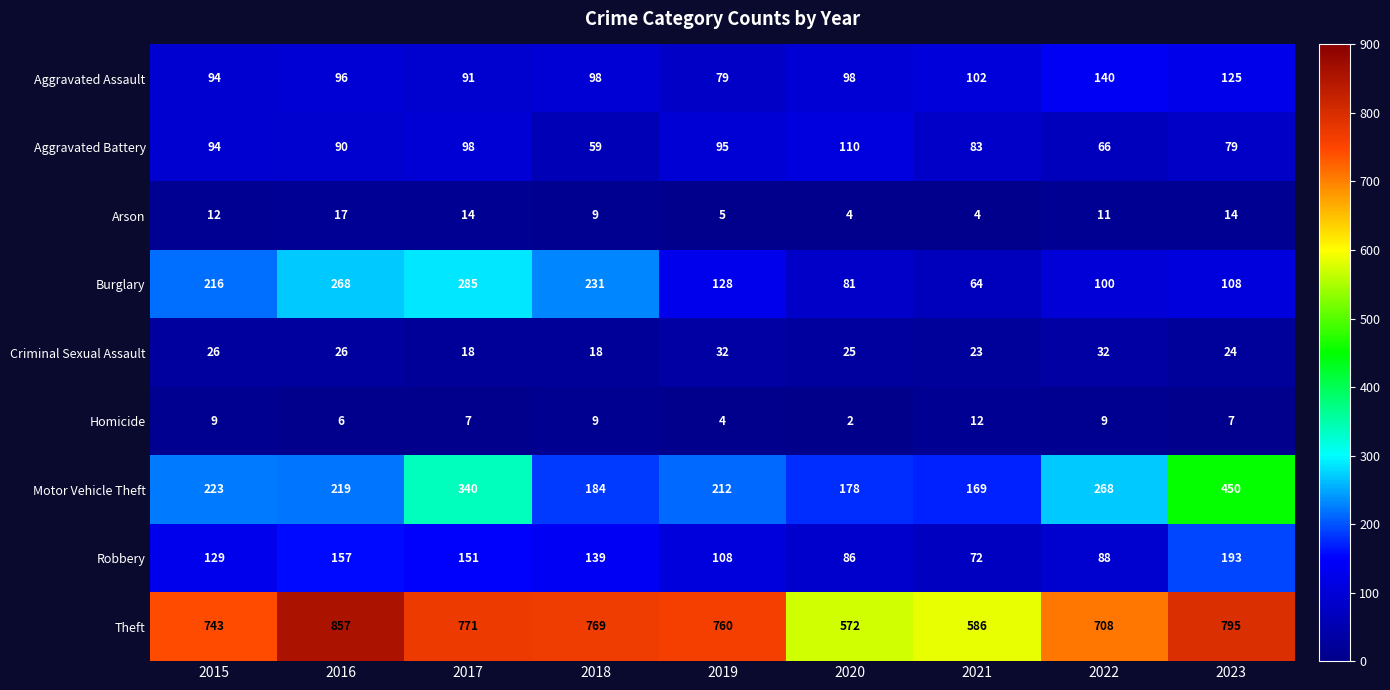

Rank the series at 2017 from highest to lowest value.

Theft, Motor Vehicle Theft, Burglary, Robbery, Aggravated Battery, Aggravated Assault, Criminal Sexual Assault, Arson, Homicide